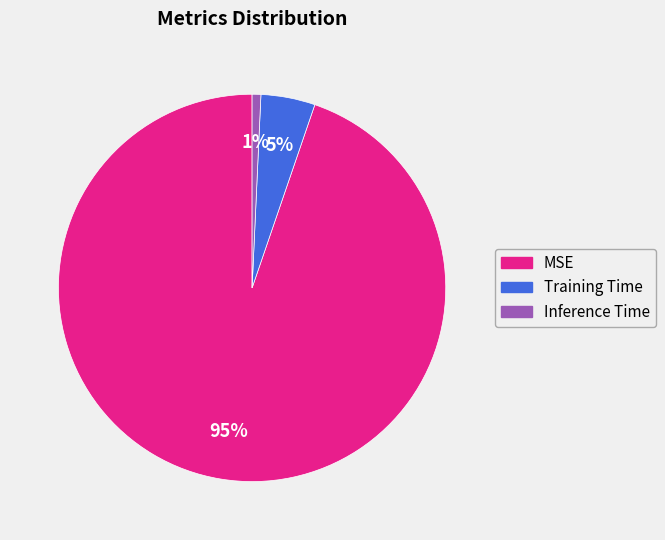

Count the number of slices in the pie.

3